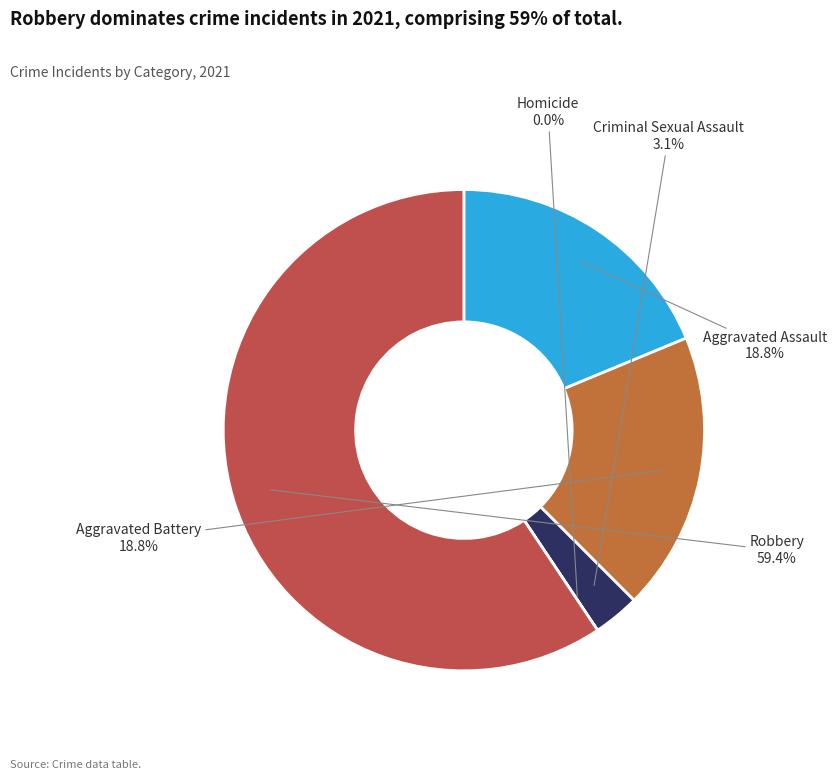

Is there a majority slice in this chart?

Yes